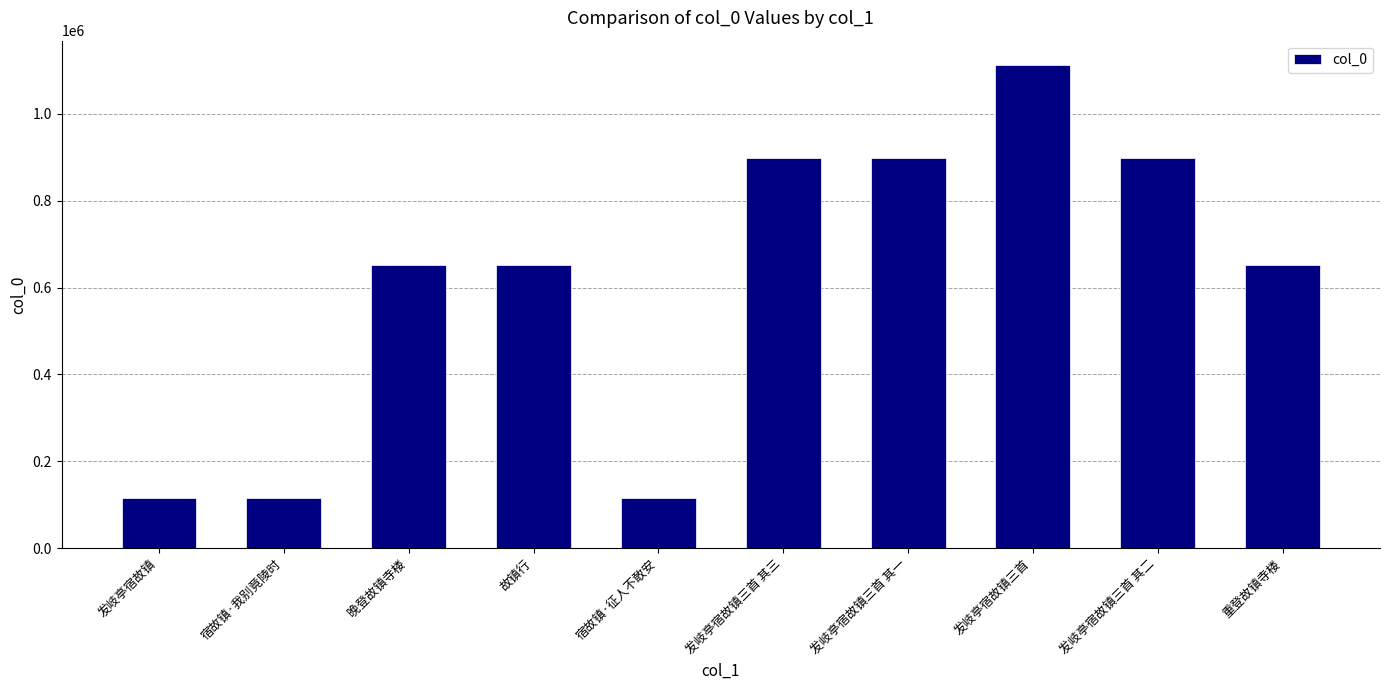

What is the greatest value displayed?

1112777